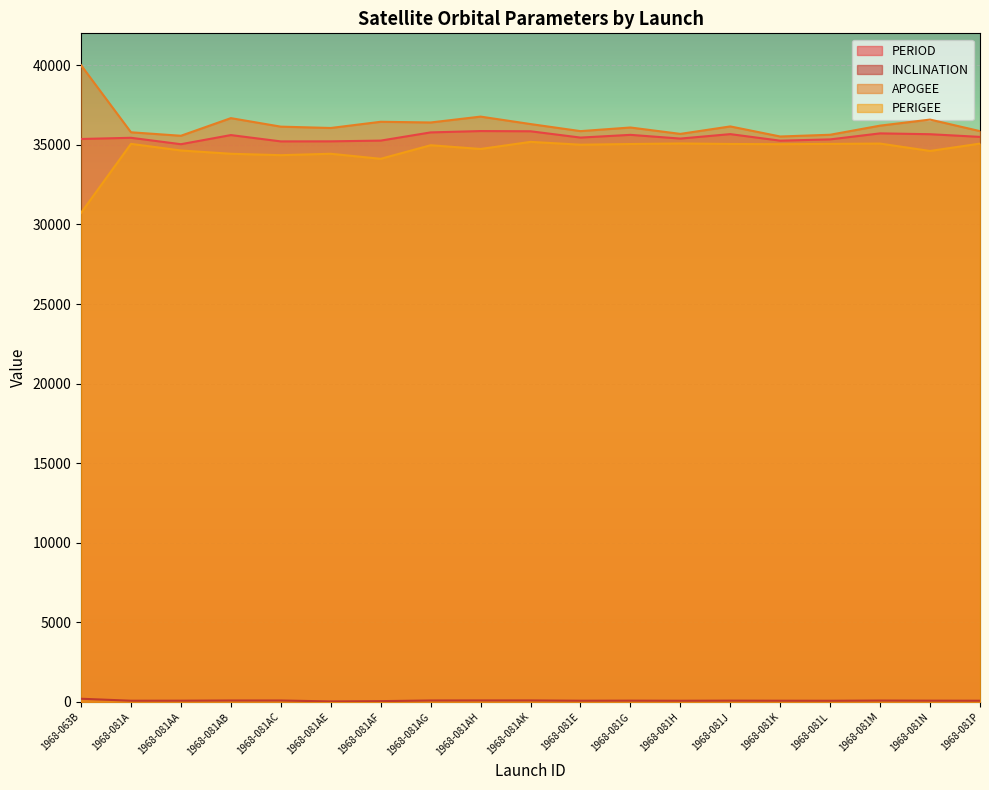

Which has a higher value, 1968-081L or 1968-081H?

1968-081H